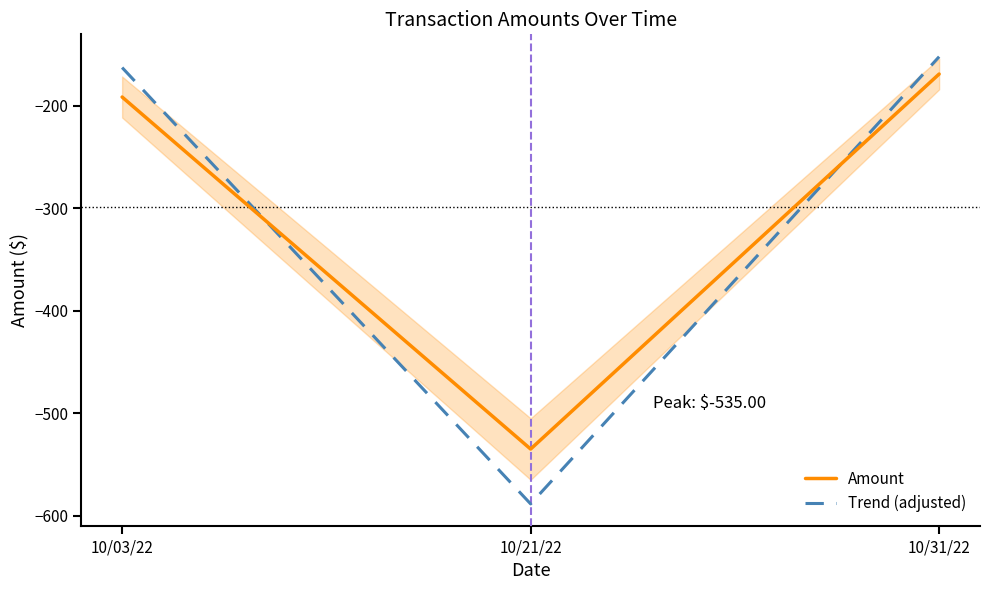

Reading right to left, list all the values displayed in this chart.

Amount: 10/31/22=-169.1	10/21/22=-535.0	10/03/22=-191.6
Trend (adjusted): 10/31/22=-152.2	10/21/22=-588.5	10/03/22=-162.8